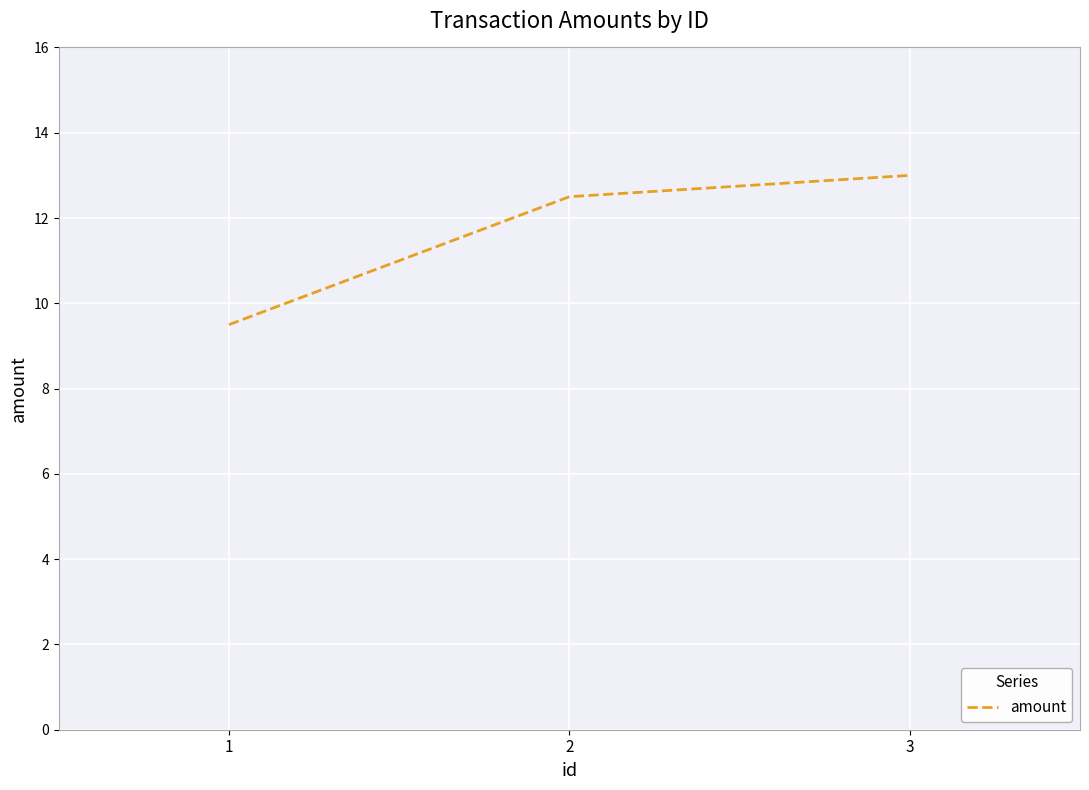

Between 2 and 3, which is larger?

3